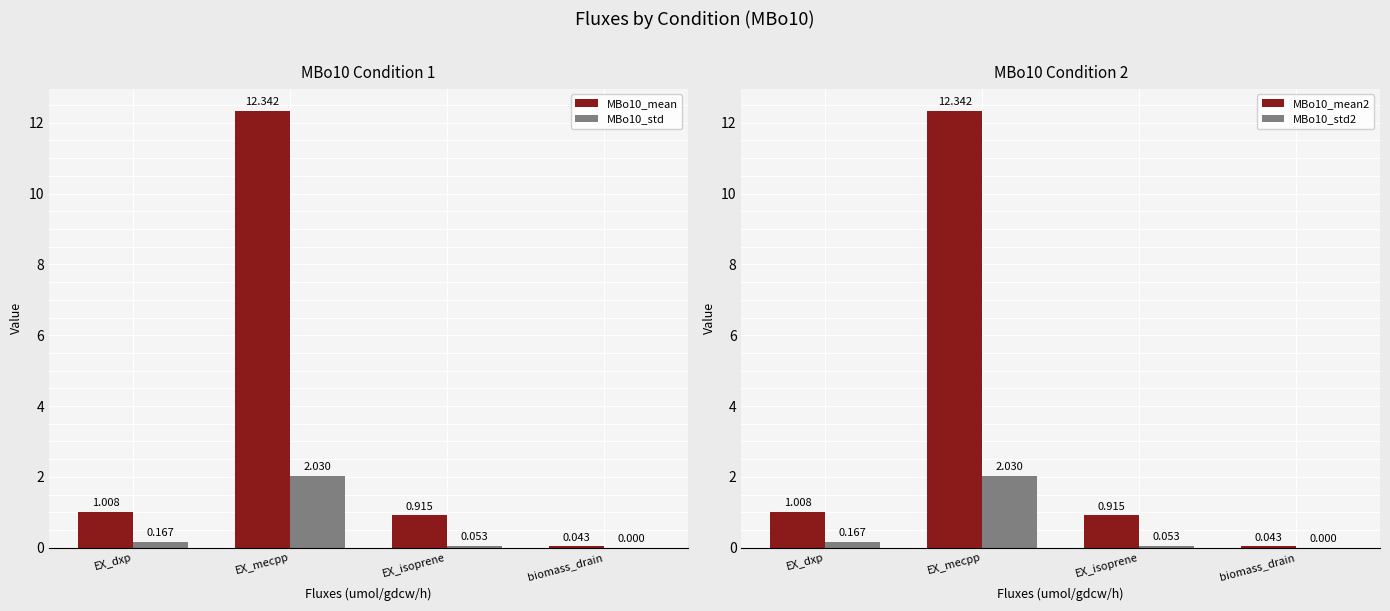

Between biomass_drain and EX_mecpp, which is larger?

EX_mecpp